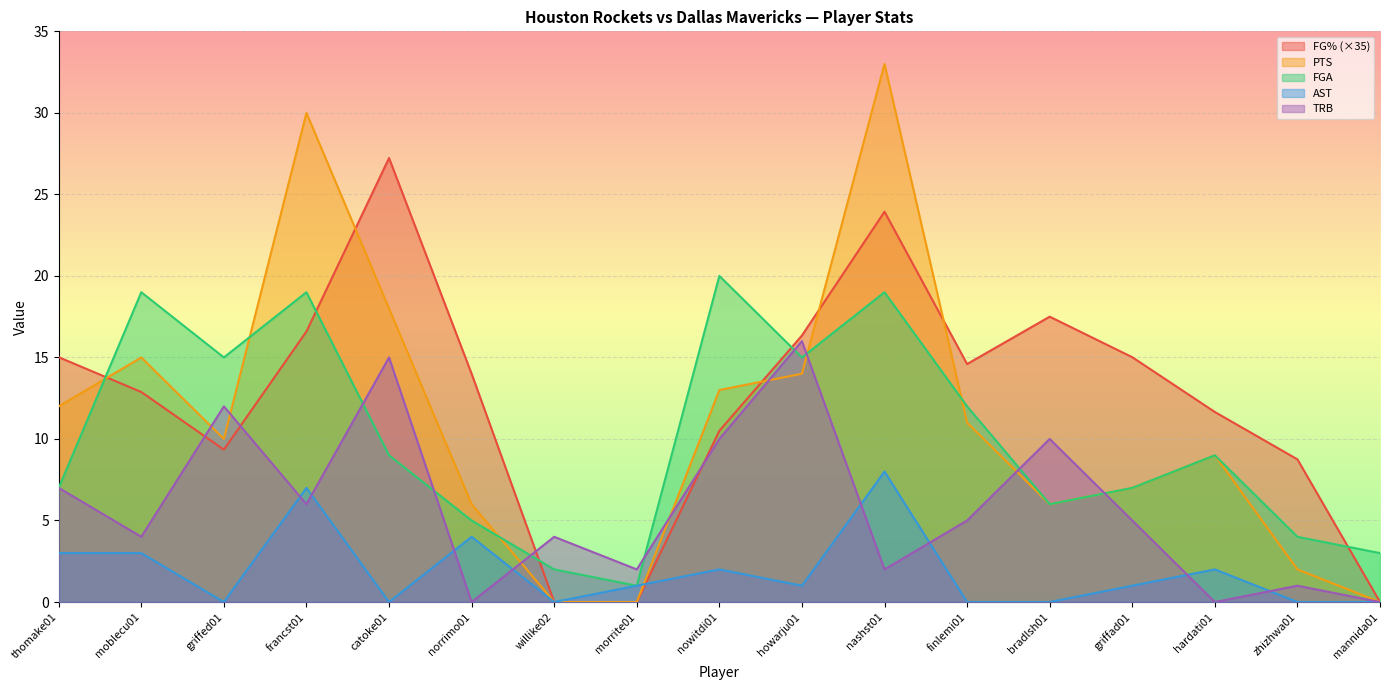

What is the approximate value of AST at moblecu01?

3.0